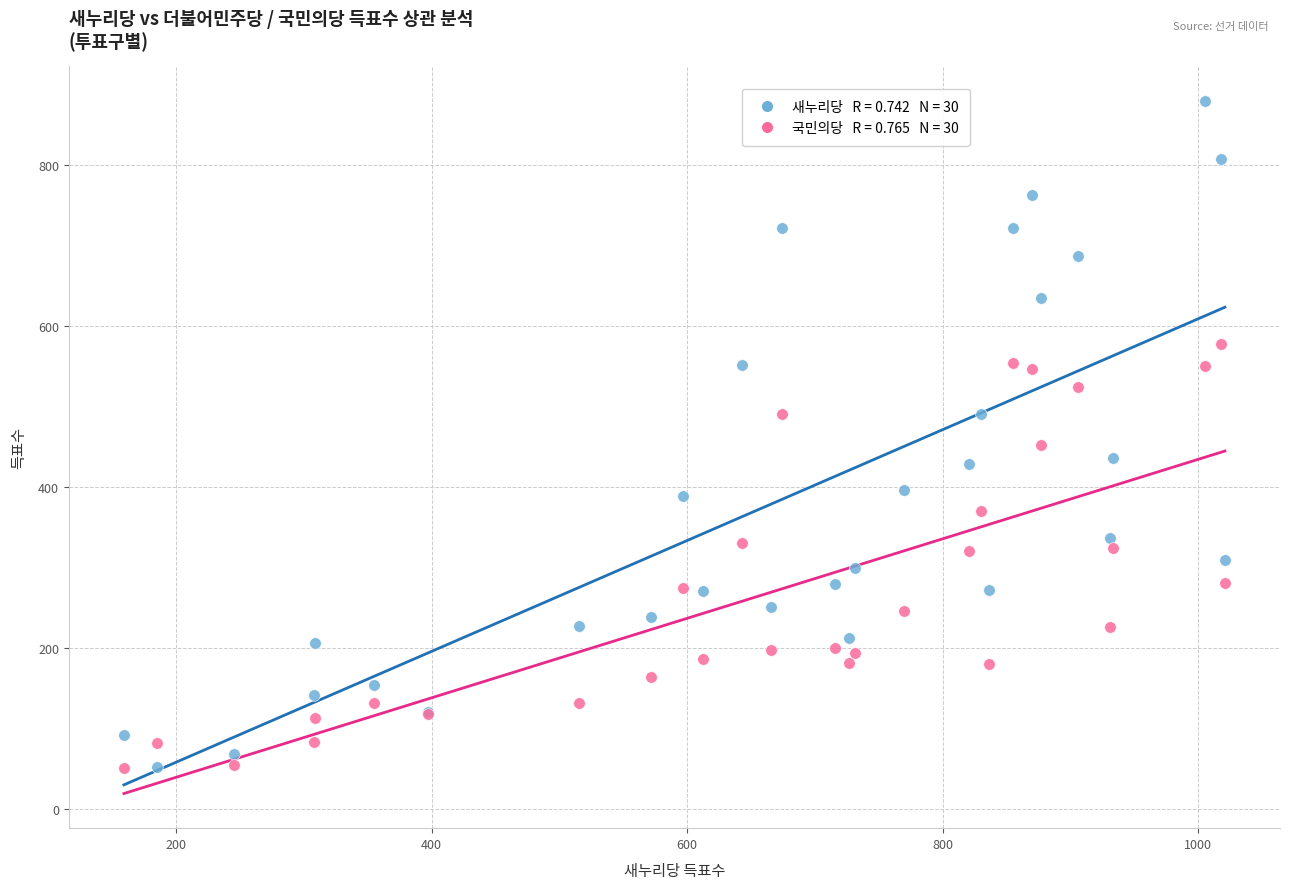

Across all series, what Y value is closest to 465?

452